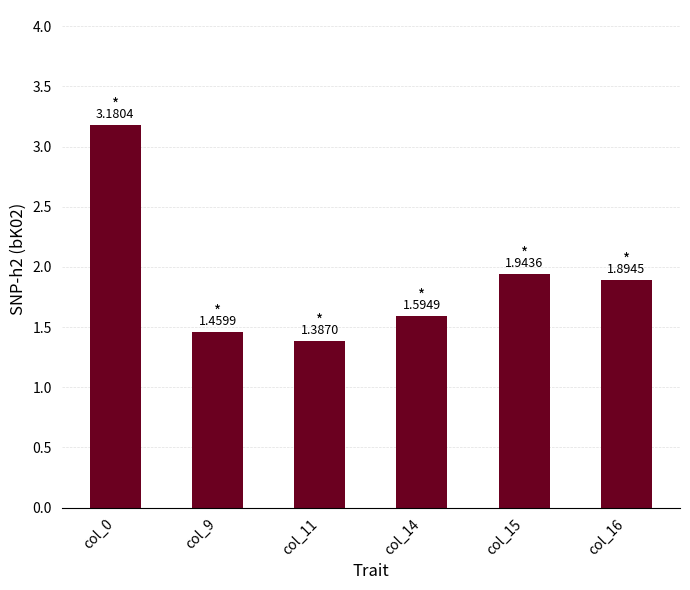

Approximately how many times larger is the value at col_15 compared to col_9?

1.3